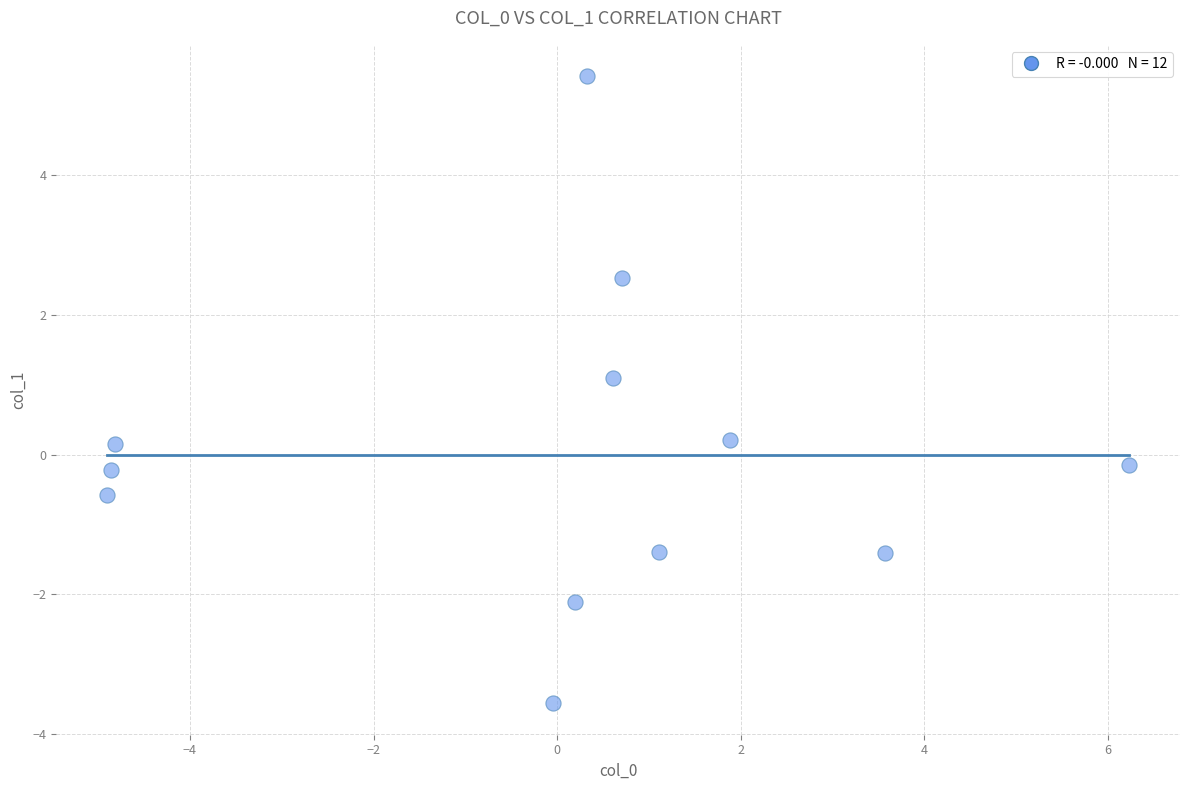

What is the range of X values (max minus min)?

11.1